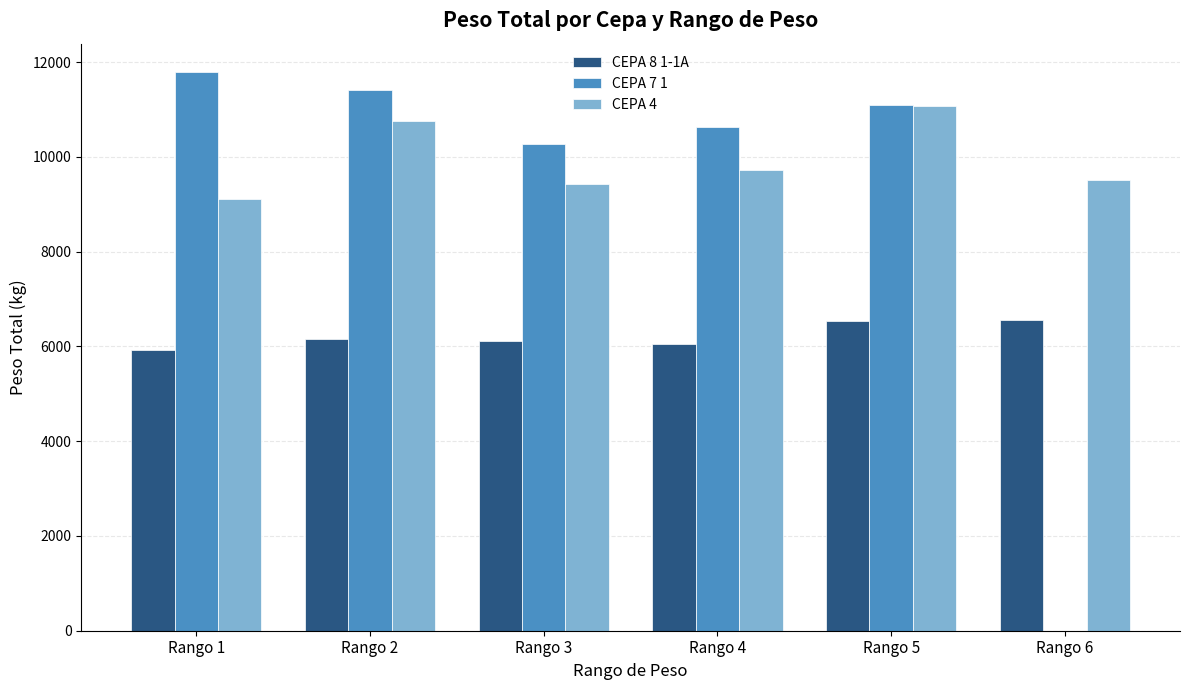

At which category is the sum across all series the highest?

Rango 5